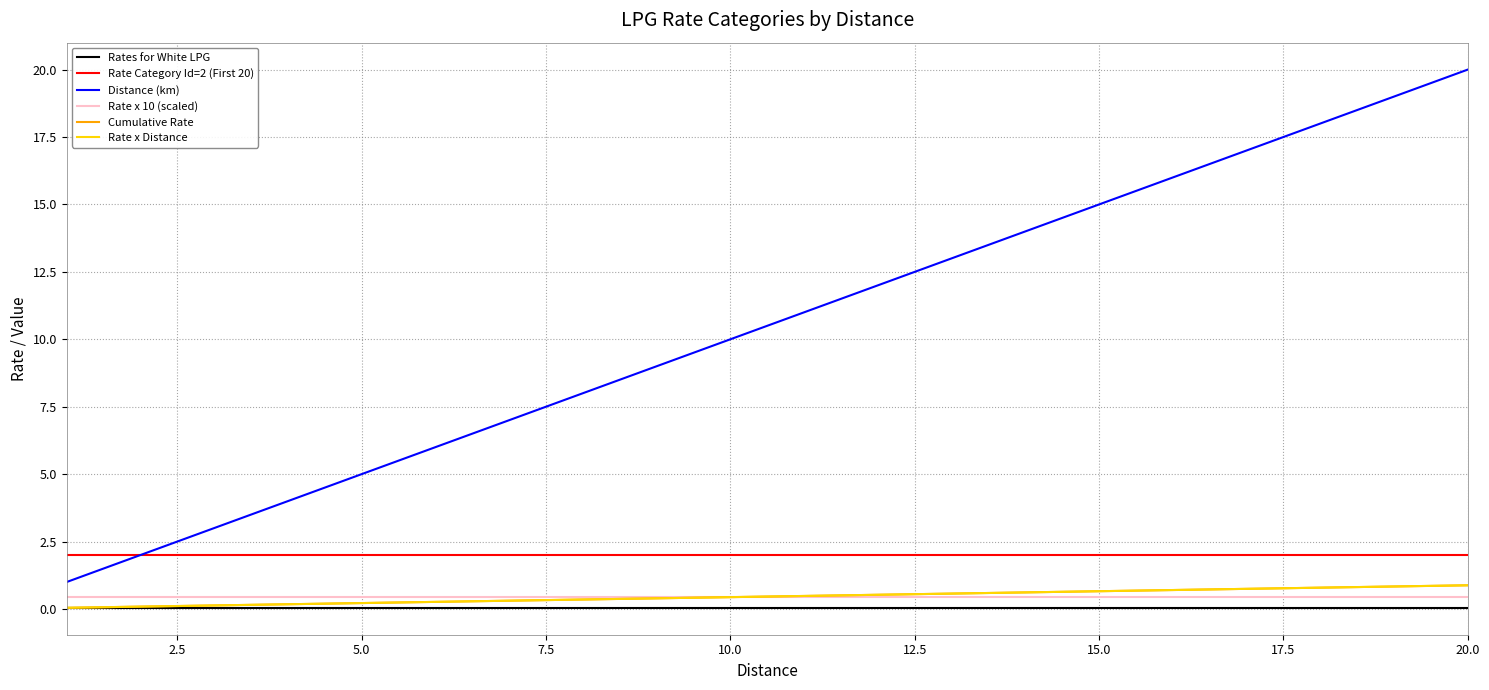

Does the chart display data point markers on the line(s)?

No